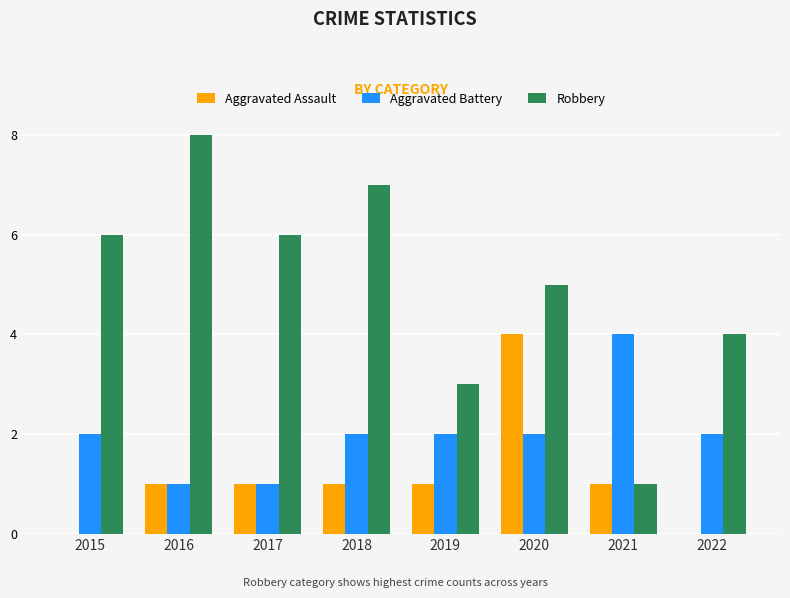

What is the highest value of the Aggravated Assault series?

4